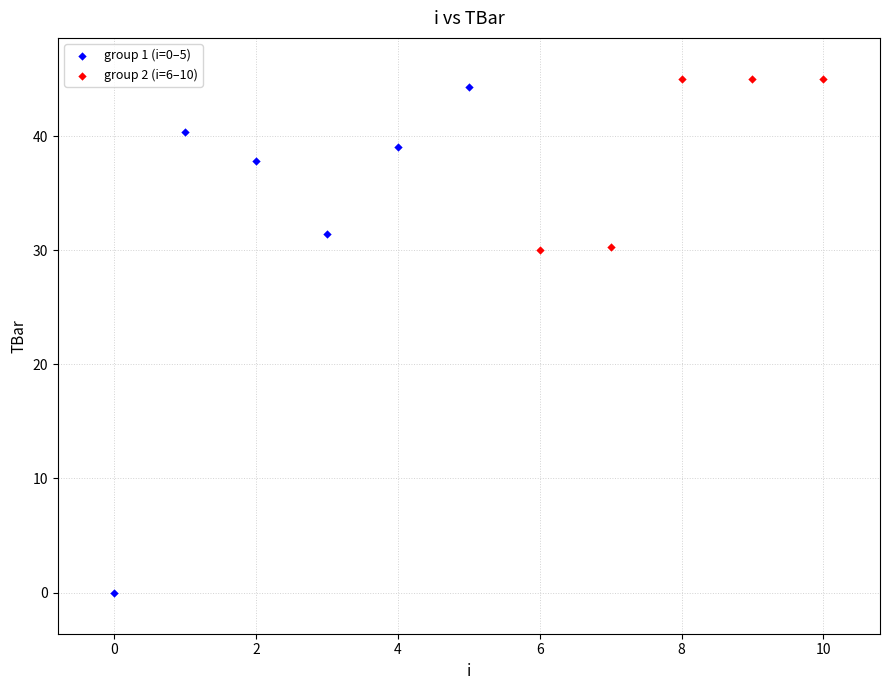

Which series contains the highest Y value?

group 2 (i=6–10)